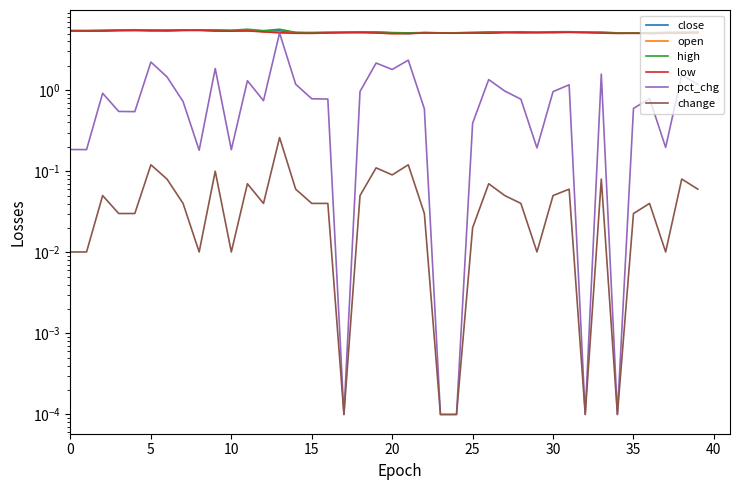

What are all the series names shown in the legend?

close, open, high, low, pct_chg, change